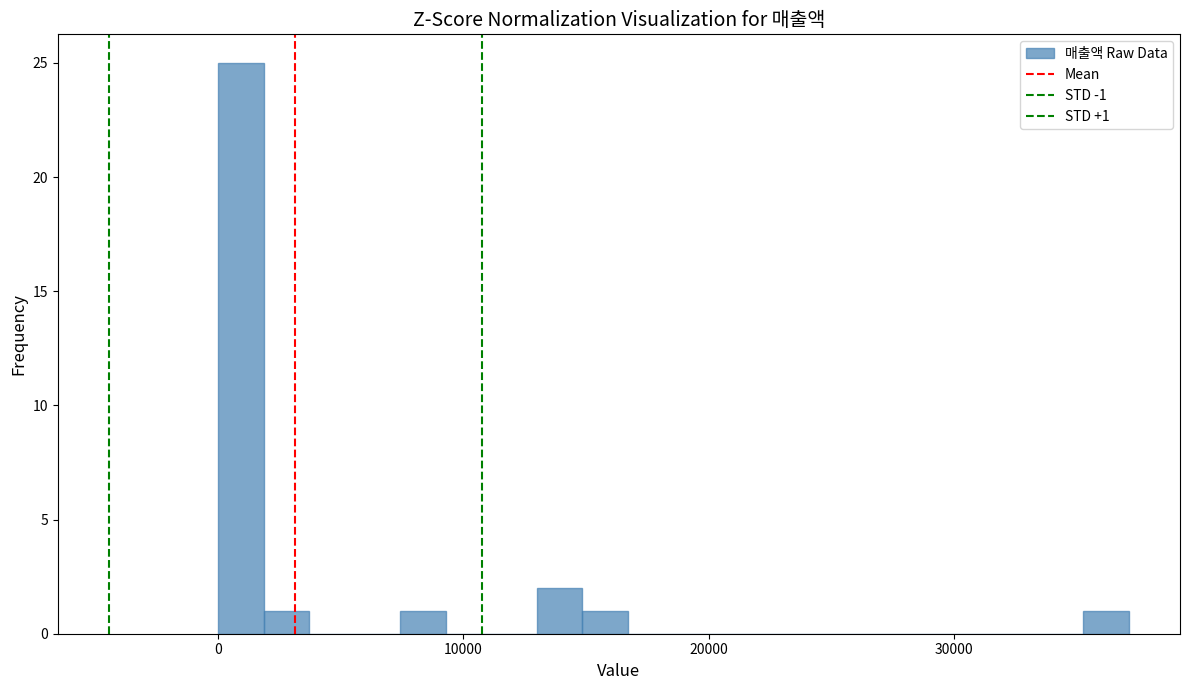

Read against the x-axis, roughly where is the centre of the tallest bar?

1000